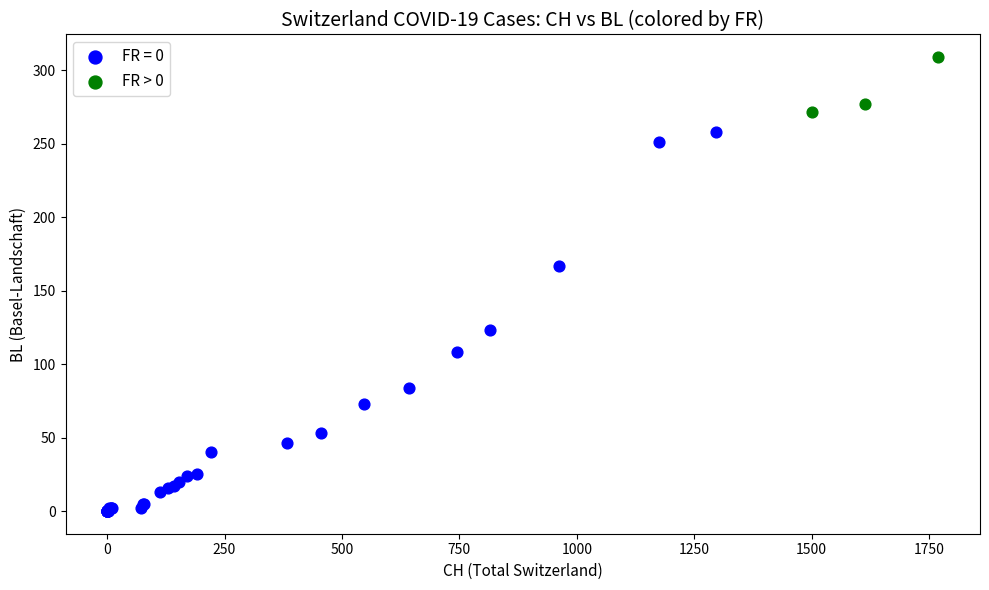

Which series has the largest Y range (max minus min)?

FR = 0